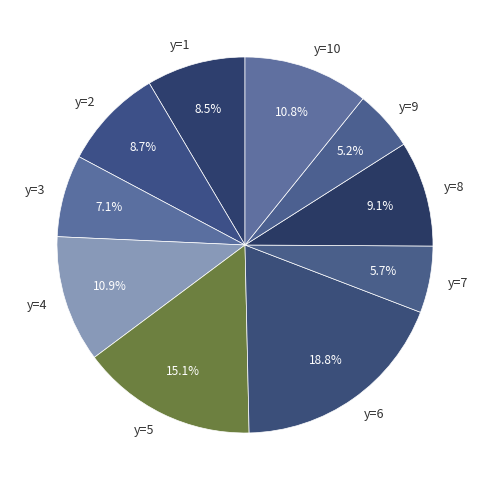

Which category has the smallest portion of the pie?

y=9